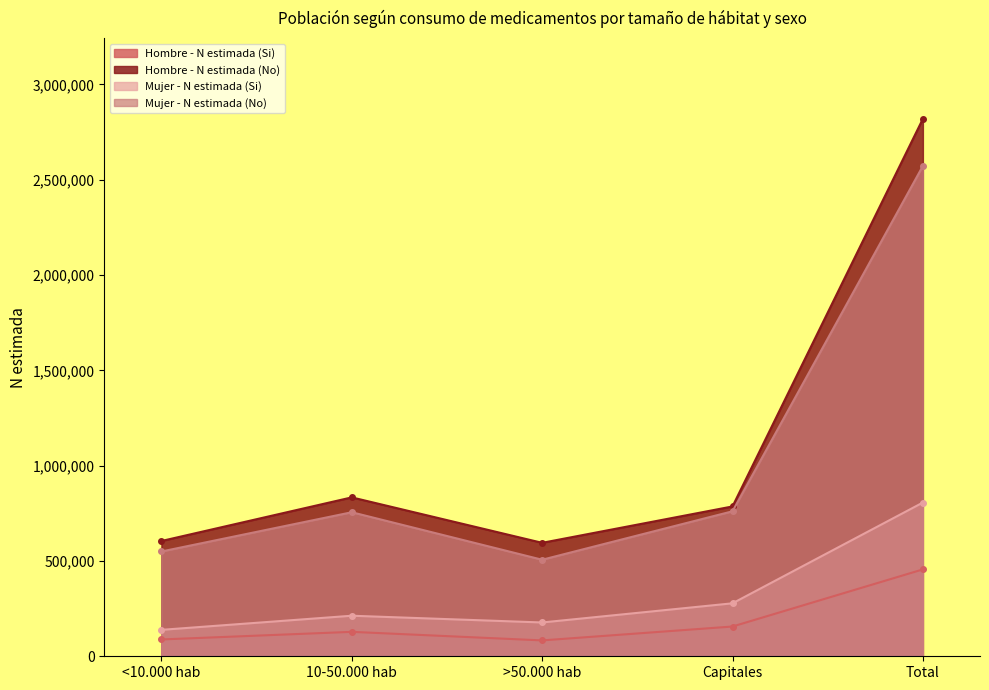

Is the value of Hombre - N estimada (No) at 10-50.000 hab greater than the value of Mujer - N estimada (No) at Total?

No